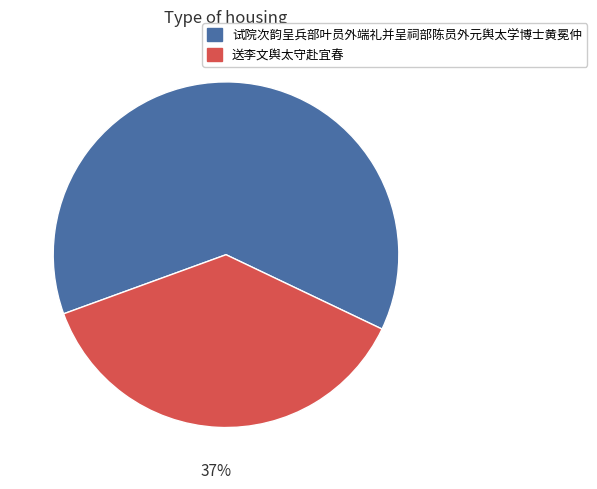

Between 送李文舆太守赴宜春 and 试院次韵呈兵部叶员外端礼并呈祠部陈员外元舆太学博士黄冕仲, which is larger?

试院次韵呈兵部叶员外端礼并呈祠部陈员外元舆太学博士黄冕仲